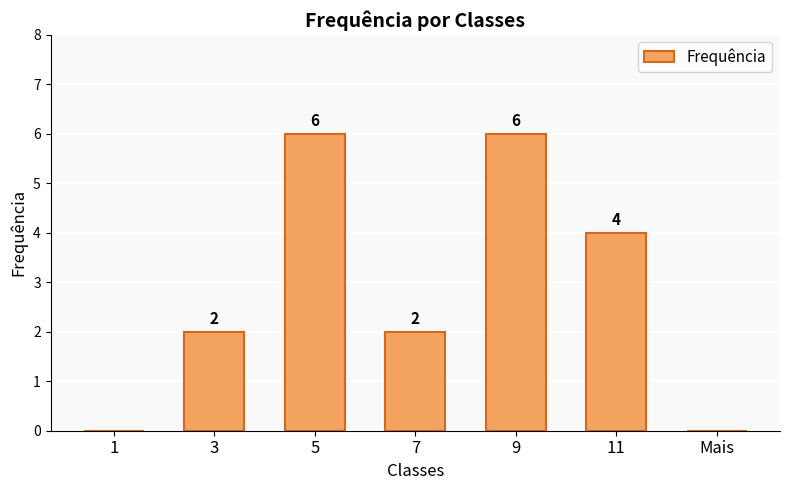

What is the ratio of the value at 9 to the value at 5?

1.0